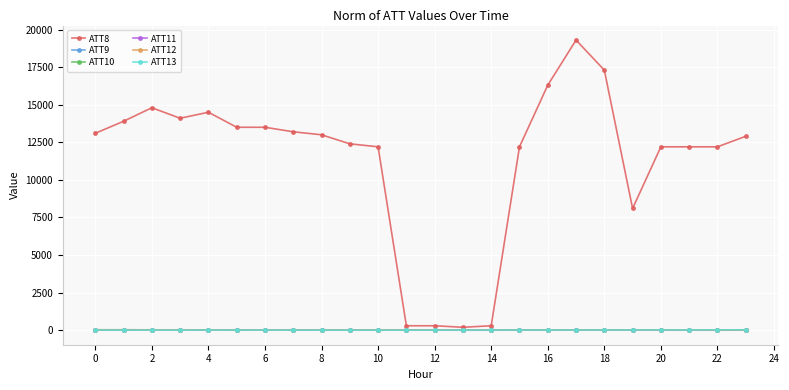

What is the sum of all ATT10 values?

613.1